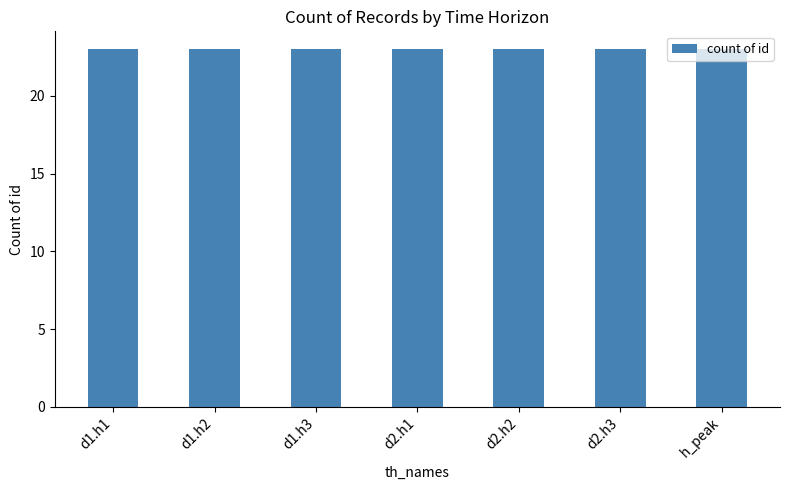

At which category does the chart reach its minimum across all series?

d2.h1